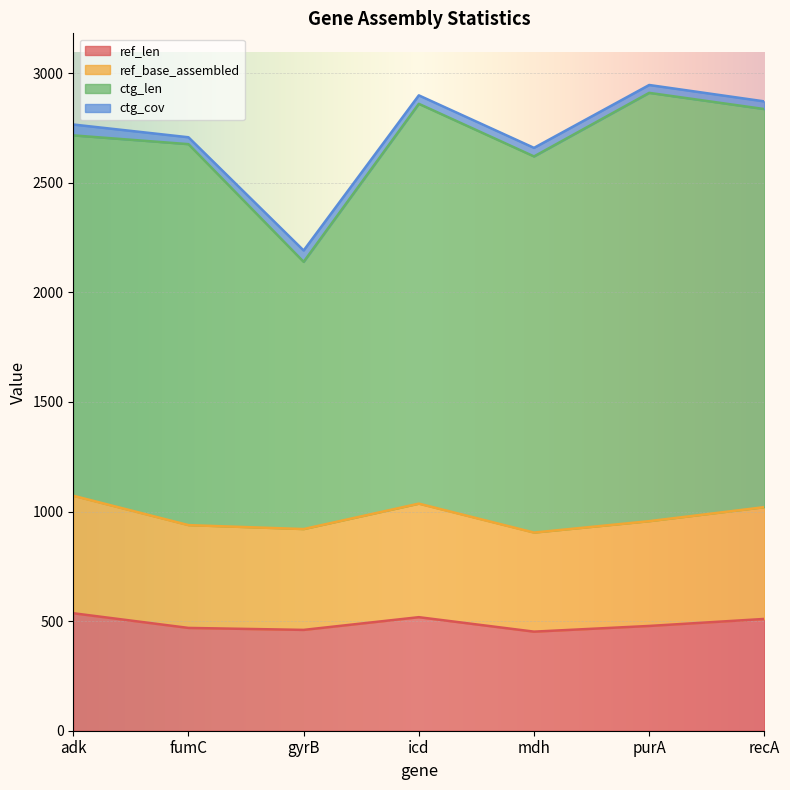

True or false: ref_base_assembled has a value of 1419 at icd.

False